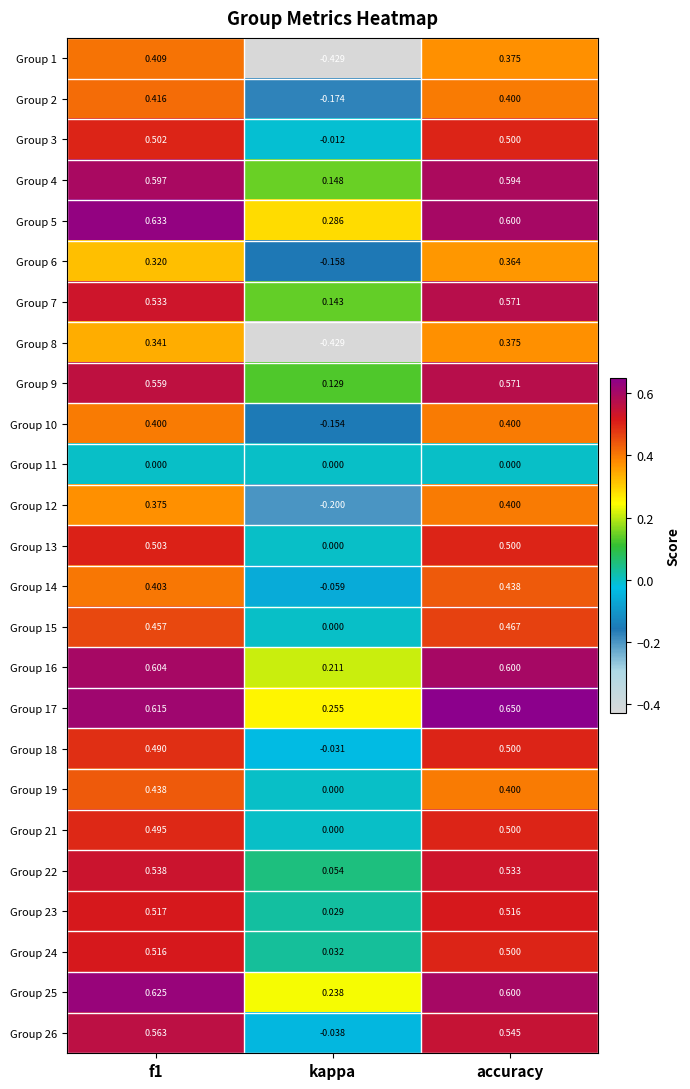

Which category has the highest value across all series?

accuracy